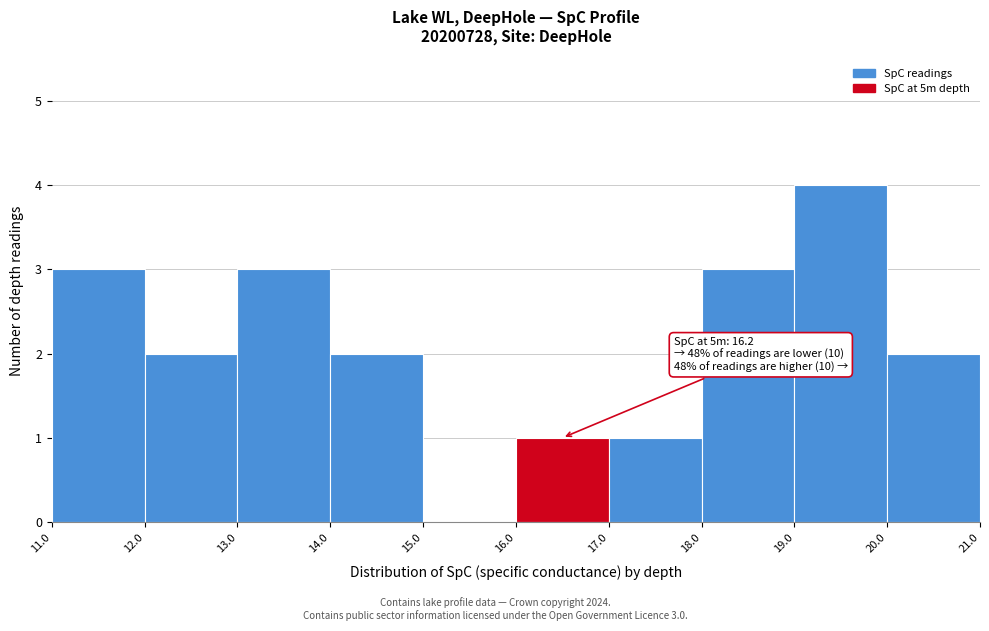

Over which range of the x-axis is the bar tallest?

19.0 to 20.0